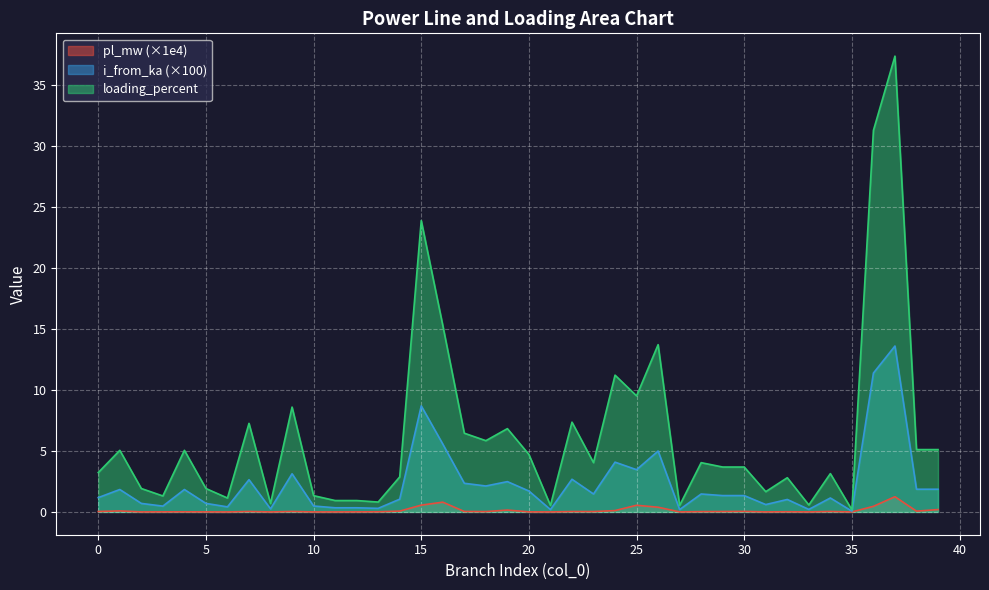

Rank the series at 17 from lowest to highest value.

pl_mw, i_from_ka, loading_percent